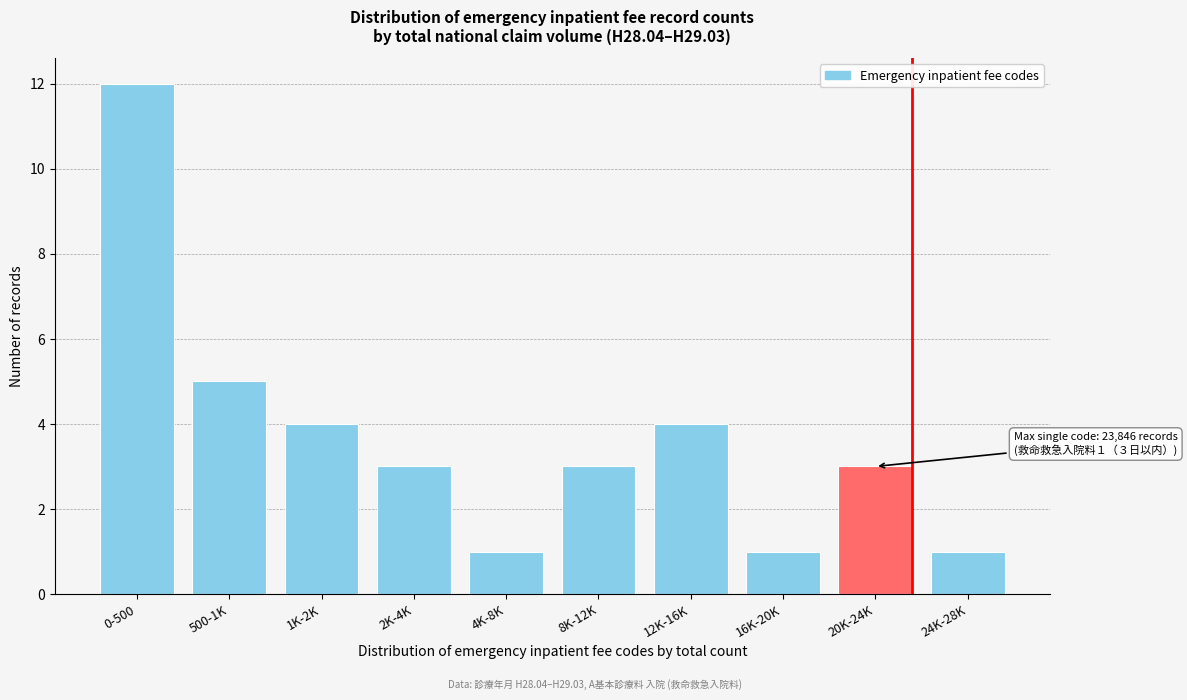

Reading right to left, what are all the values shown in this chart?

1	3	1	4	3	1	3	4	5	12